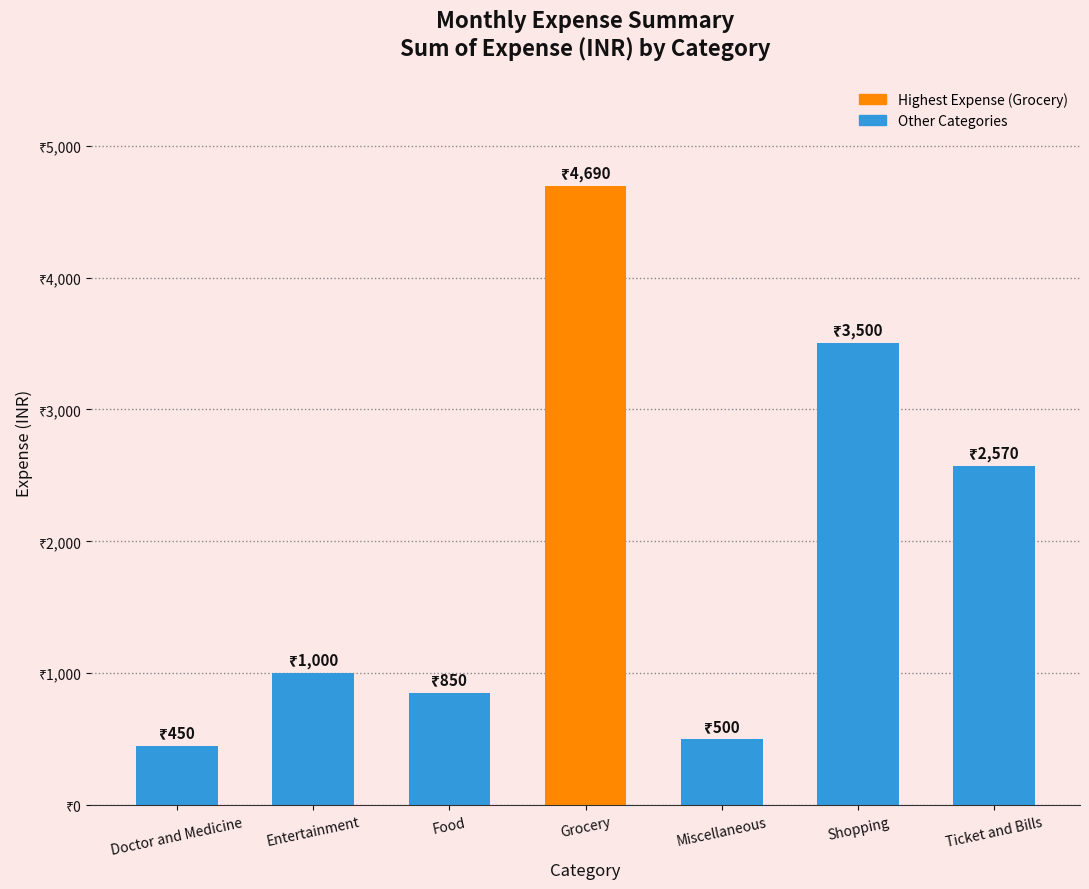

Where is the data nearest to the value 2570?

Ticket and Bills